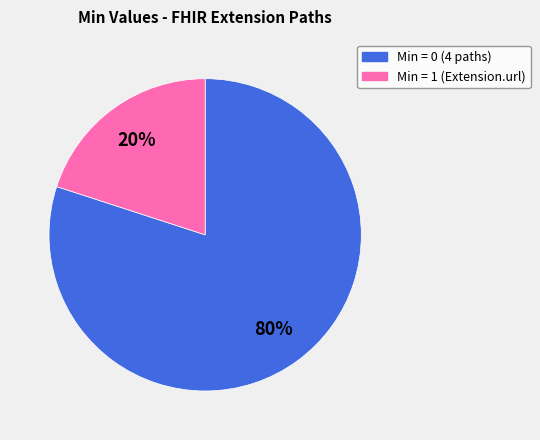

How many slices are in this pie chart?

2